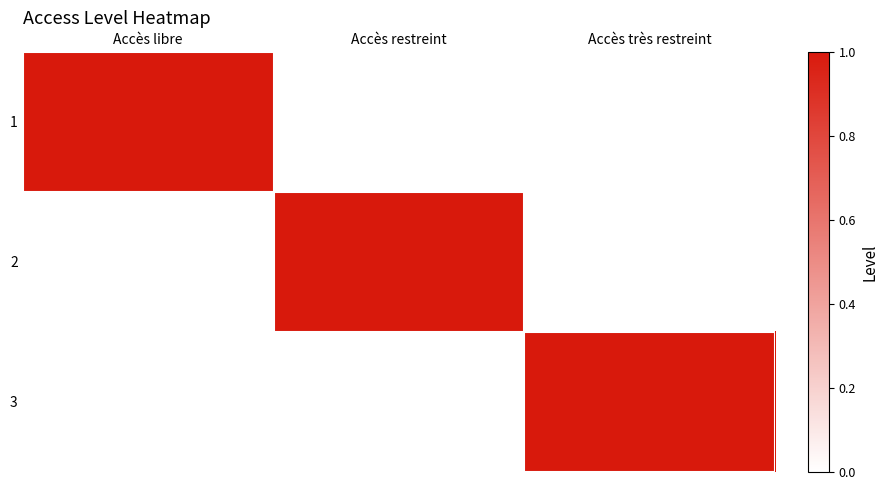

Reading right to left, what are all the values shown in this chart?

1: Accès très restreint=0	Accès restreint=0	Accès libre=1
2: Accès très restreint=0	Accès restreint=1	Accès libre=0
3: Accès très restreint=1	Accès restreint=0	Accès libre=0